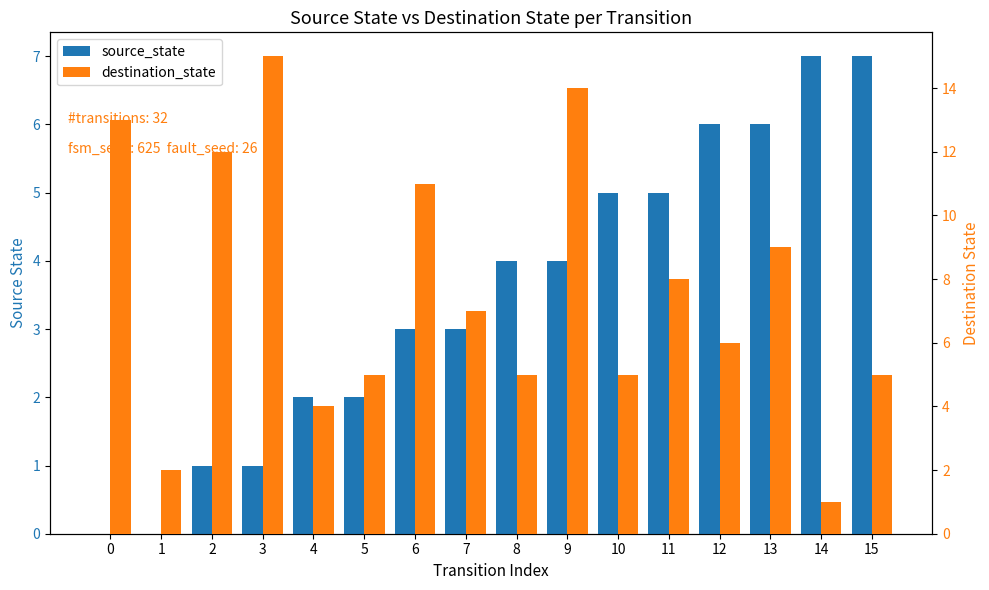

Reading left to right, transcribe all the data shown in this chart.

source_state: 0	0	1	1	2	2	3	3	4	4	5	5	6	6	7	7
destination_state: 13	2	12	15	4	5	11	7	5	14	5	8	6	9	1	5